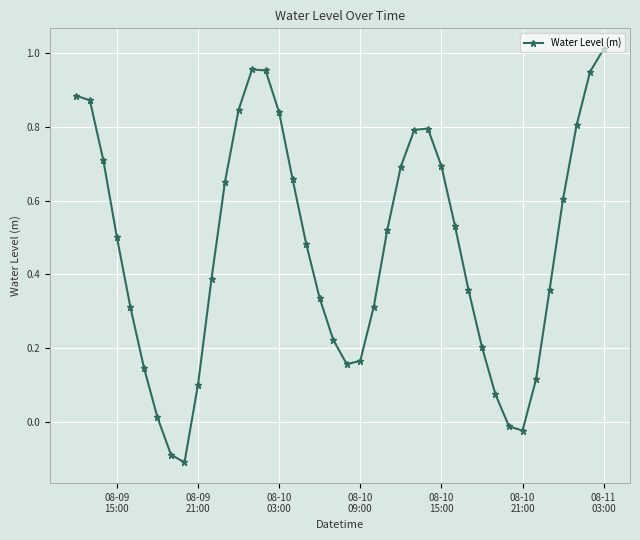

What is the difference between the maximum and second lowest values?

1.1